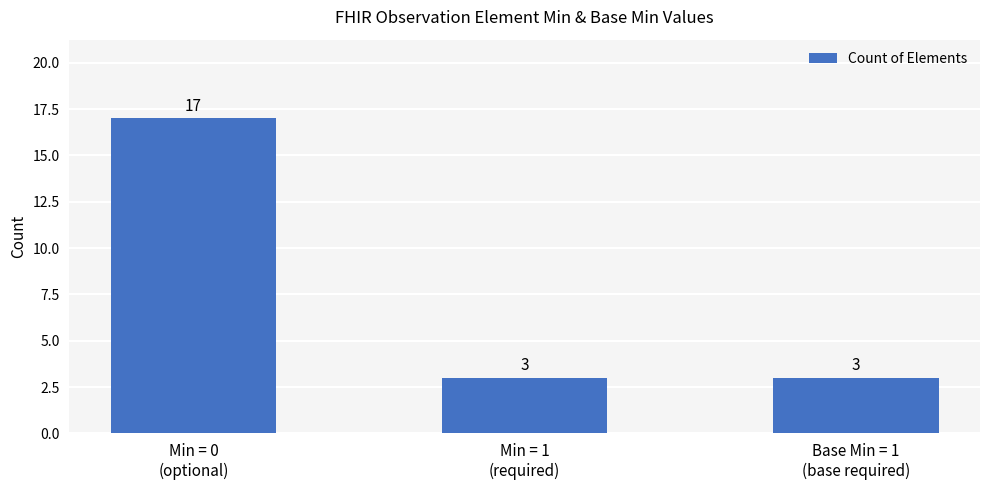

What is the ratio of the value at Min = 0
(optional) to the value at Min = 1
(required)?

5.7